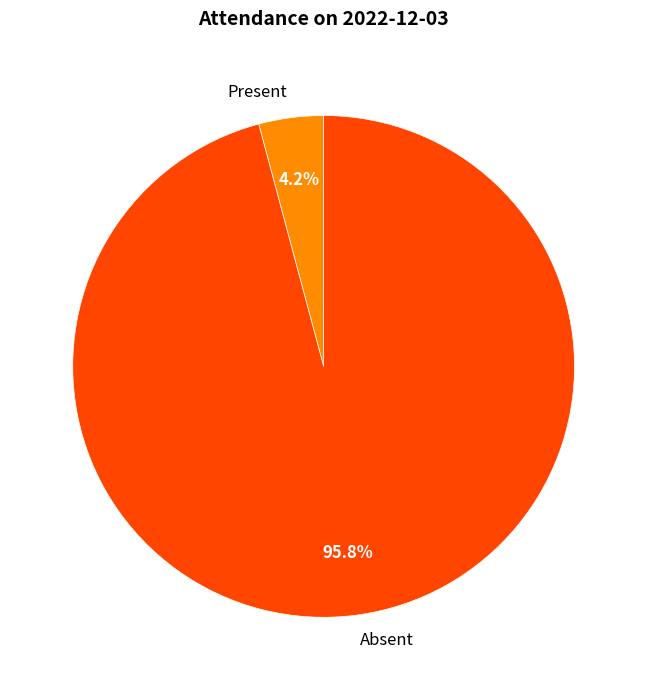

Do Absent and Present together represent more than half of the pie?

Yes